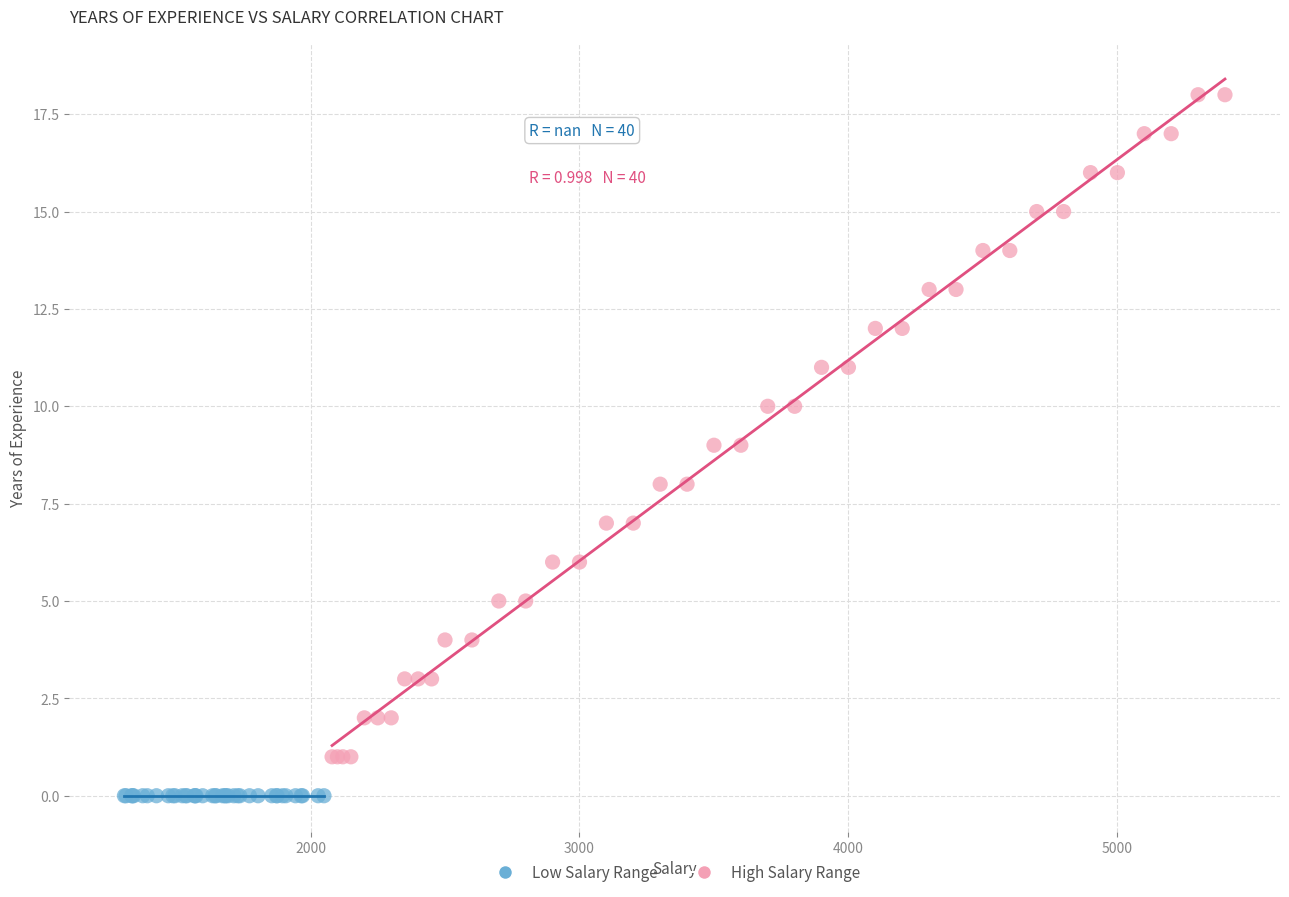

Which series contains the highest Y value?

High Salary Range